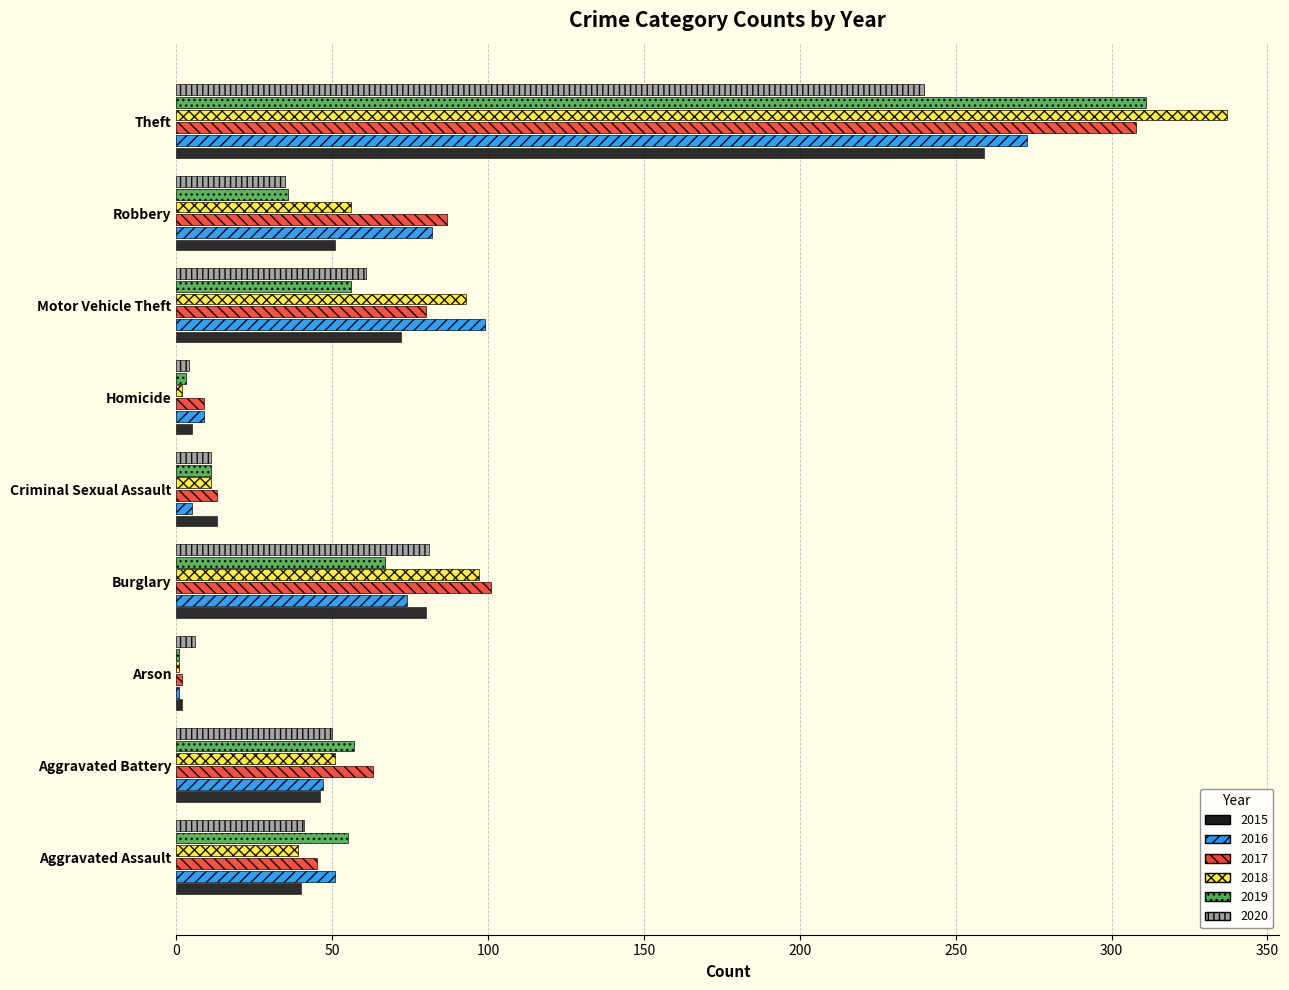

Between Burglary and Theft, which series saw the biggest shift?

2019